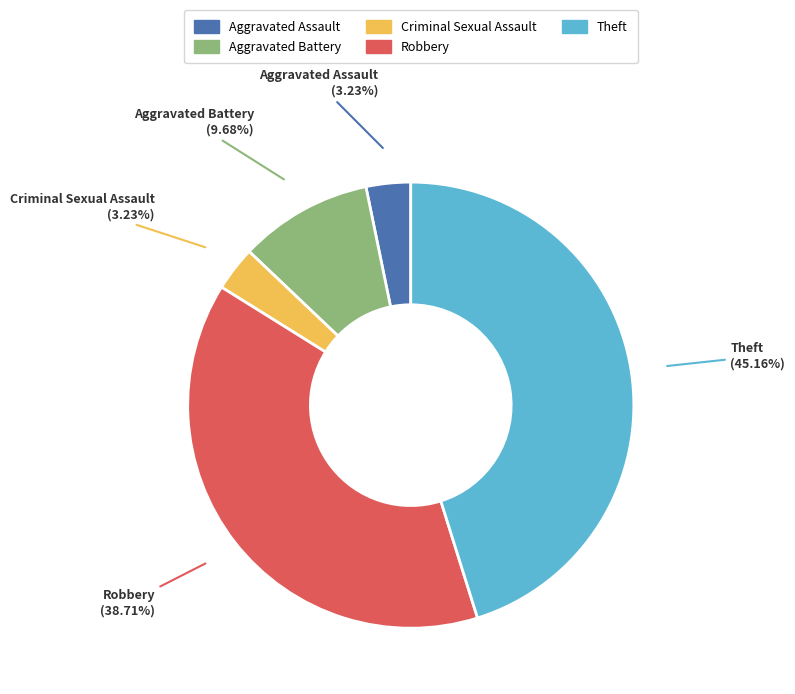

To the nearest percent, what is the difference between the Aggravated Battery and Aggravated Assault slice percentages?

6%